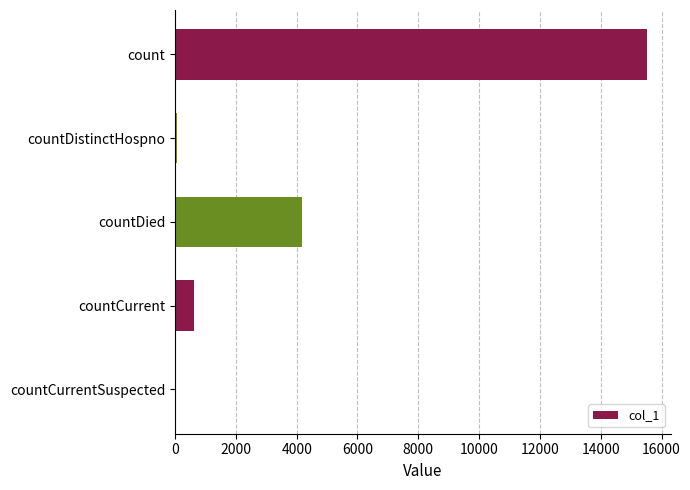

What is the change in value from count to countDied?

-11369